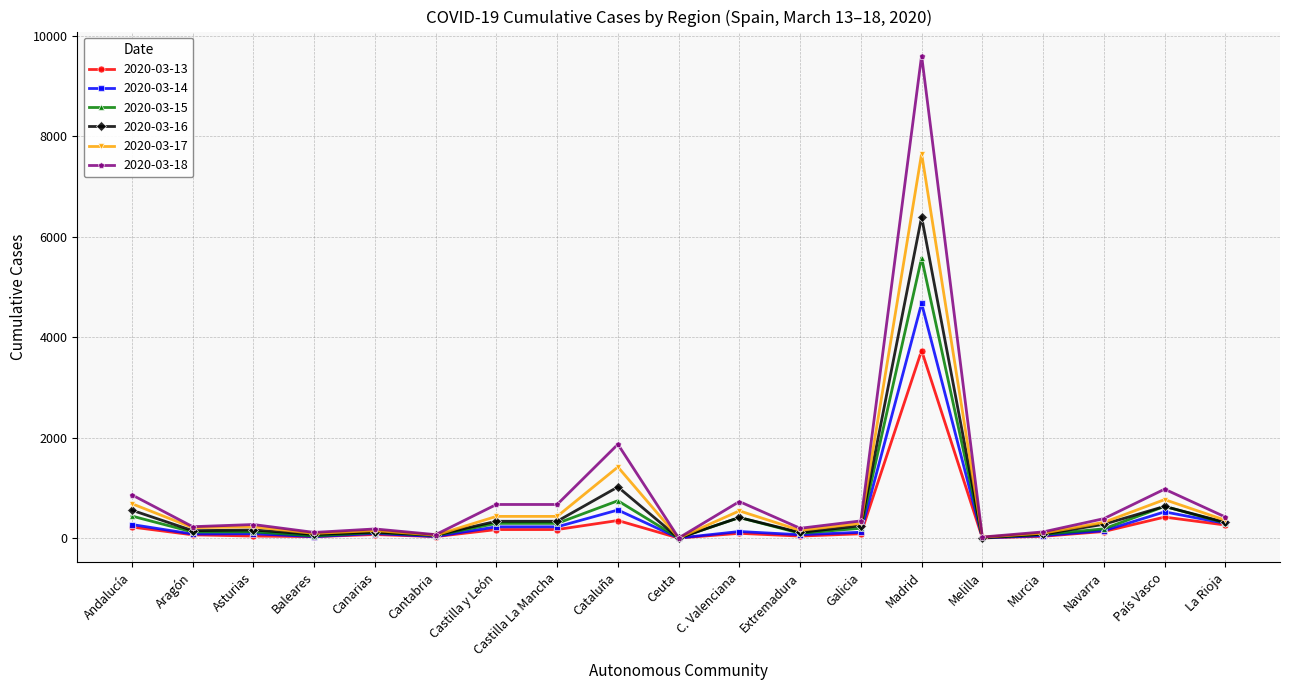

Which series has the largest range (max minus min)?

2020-03-18